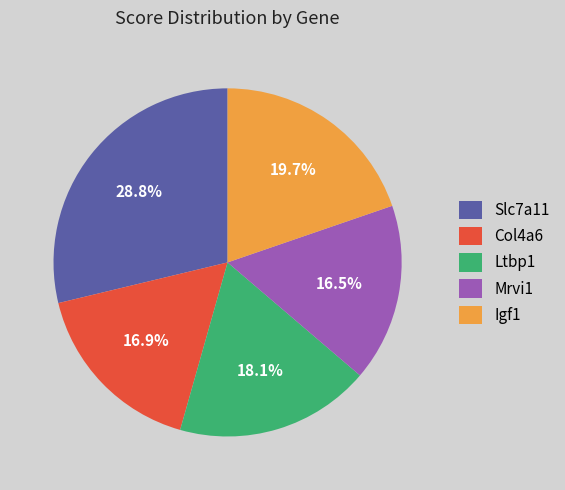

Which slice is the largest?

Slc7a11